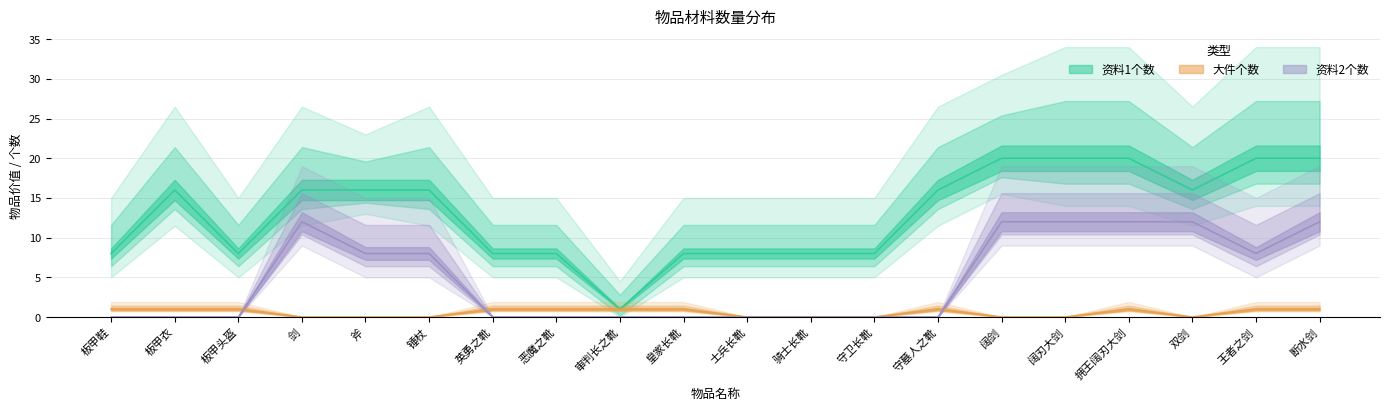

List the series in order of their overall mean, lowest first.

大件个数, 资料2个数, 资料1个数